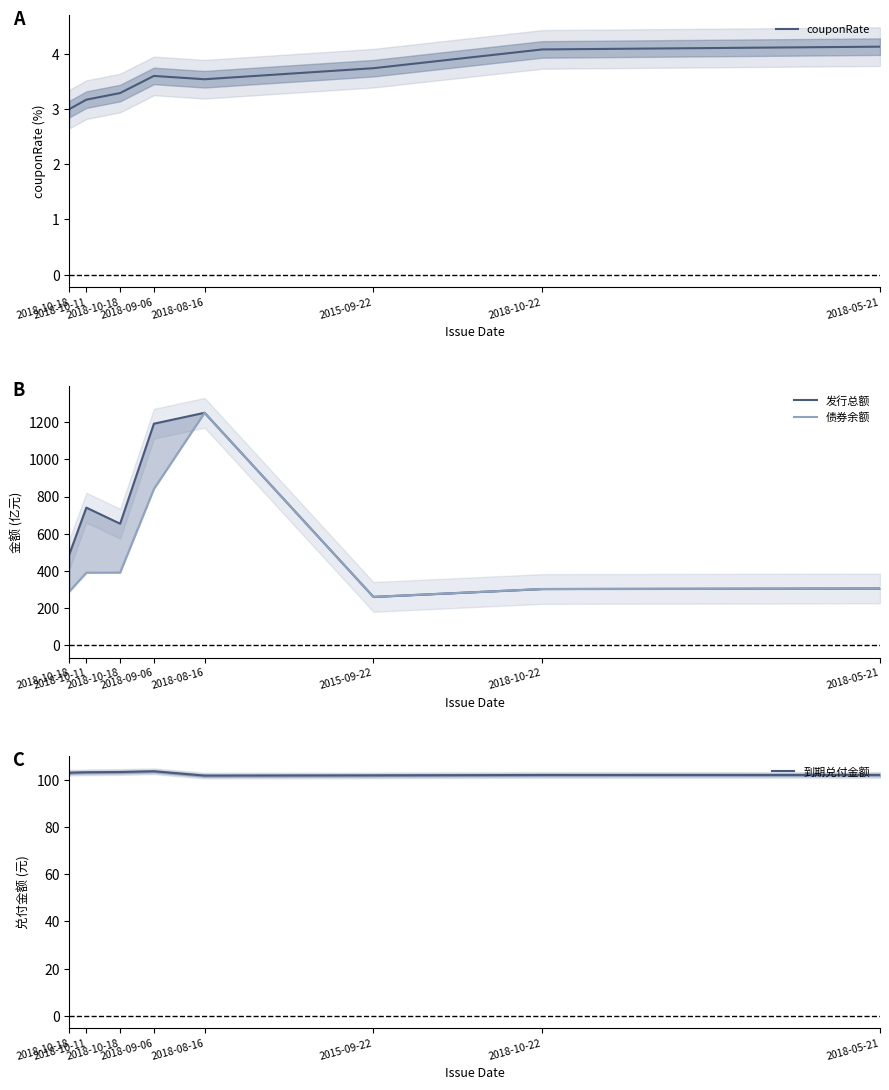

True or false: 债券余额 and 发行总额 intersect in this chart.

False